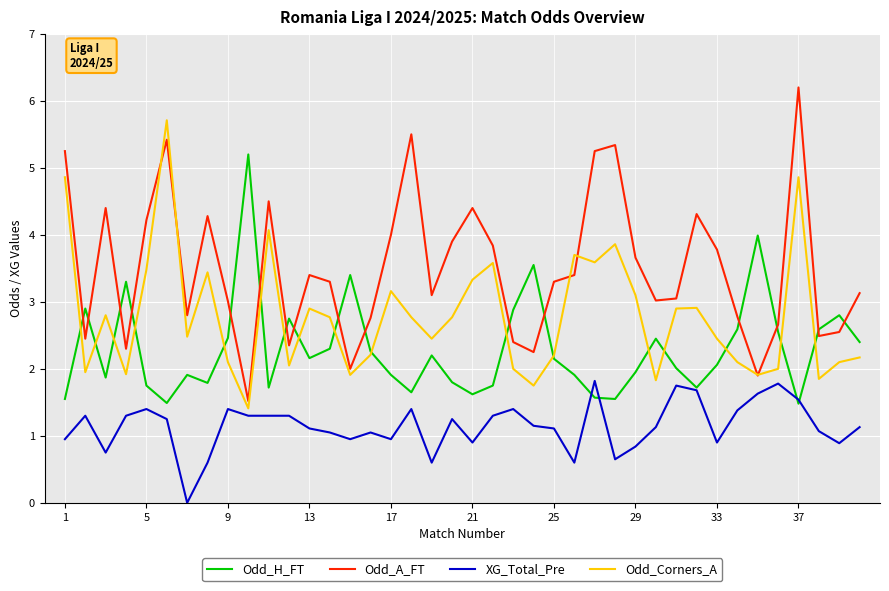

Does the chart have visible grid lines?

Yes